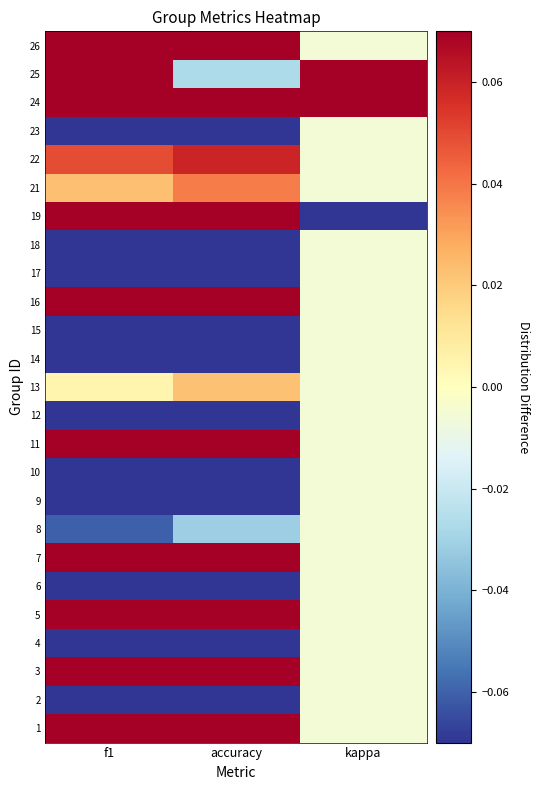

Reading right to left, list all the values displayed in this chart.

1: kappa=-0.0	accuracy=0.1	f1=0.1
2: kappa=-0.0	accuracy=-0.2	f1=-0.3
3: kappa=-0.0	accuracy=0.1	f1=0.1
4: kappa=-0.0	accuracy=-0.1	f1=-0.2
5: kappa=-0.0	accuracy=0.3	f1=0.3
6: kappa=-0.0	accuracy=-0.2	f1=-0.2
7: kappa=-0.0	accuracy=0.1	f1=0.1
8: kappa=-0.0	accuracy=-0.0	f1=-0.1
9: kappa=-0.0	accuracy=-0.1	f1=-0.2
10: kappa=-0.0	accuracy=-0.1	f1=-0.1
11: kappa=-0.0	accuracy=0.4	f1=0.6
12: kappa=-0.0	accuracy=-0.2	f1=-0.2
13: kappa=-0.0	accuracy=0.0	f1=0.0
14: kappa=-0.0	accuracy=-0.2	f1=-0.2
15: kappa=-0.0	accuracy=-0.2	f1=-0.2
16: kappa=-0.0	accuracy=0.1	f1=0.1
17: kappa=-0.0	accuracy=-0.1	f1=-0.2
18: kappa=-0.0	accuracy=-0.1	f1=-0.1
19: kappa=-0.1	accuracy=0.2	f1=0.2
21: kappa=-0.0	accuracy=0.0	f1=0.0
22: kappa=-0.0	accuracy=0.1	f1=0.0
23: kappa=-0.0	accuracy=-0.2	f1=-0.2
24: kappa=0.1	accuracy=0.2	f1=0.2
25: kappa=0.1	accuracy=-0.0	f1=0.1
26: kappa=-0.0	accuracy=0.2	f1=0.2